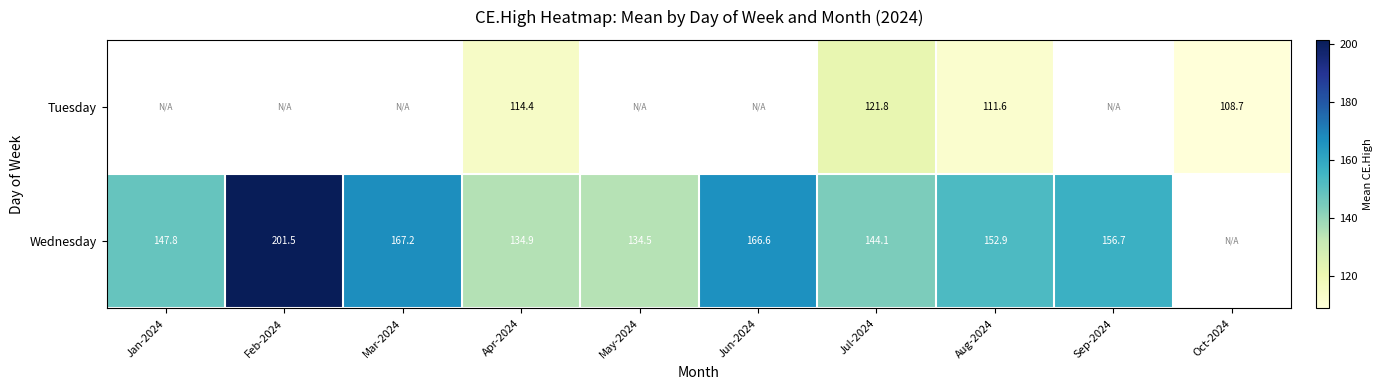

Is the value of Wednesday at Feb-2024 greater than the value of Tuesday at Aug-2024?

Yes